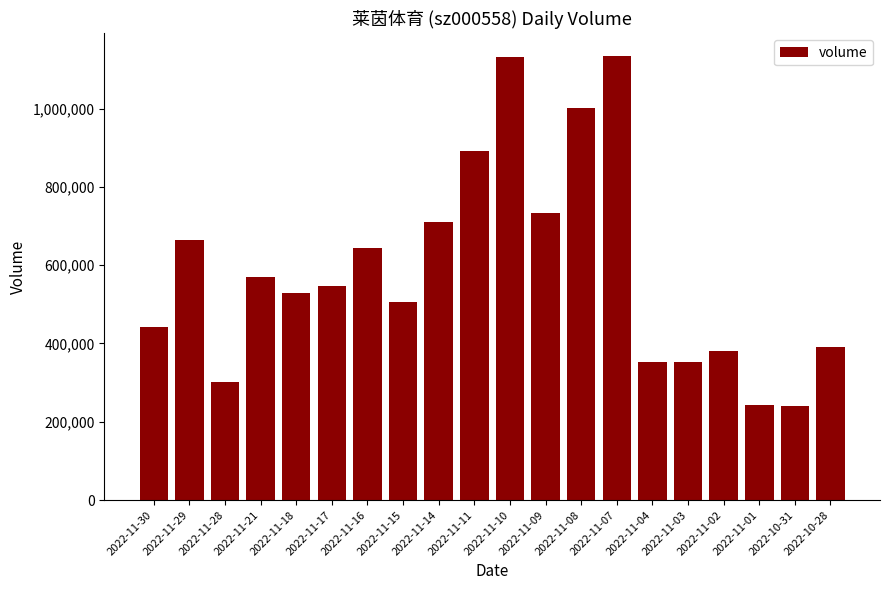

The chart shows a value of 121423 at 2022-11-02. True or false?

False